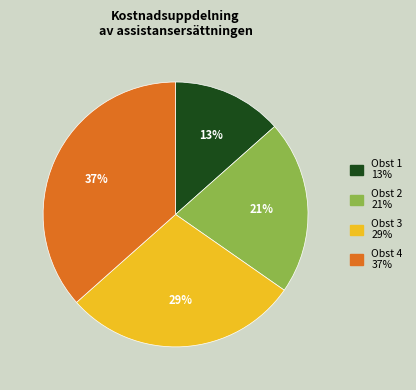

How many slices are in this pie chart?

4